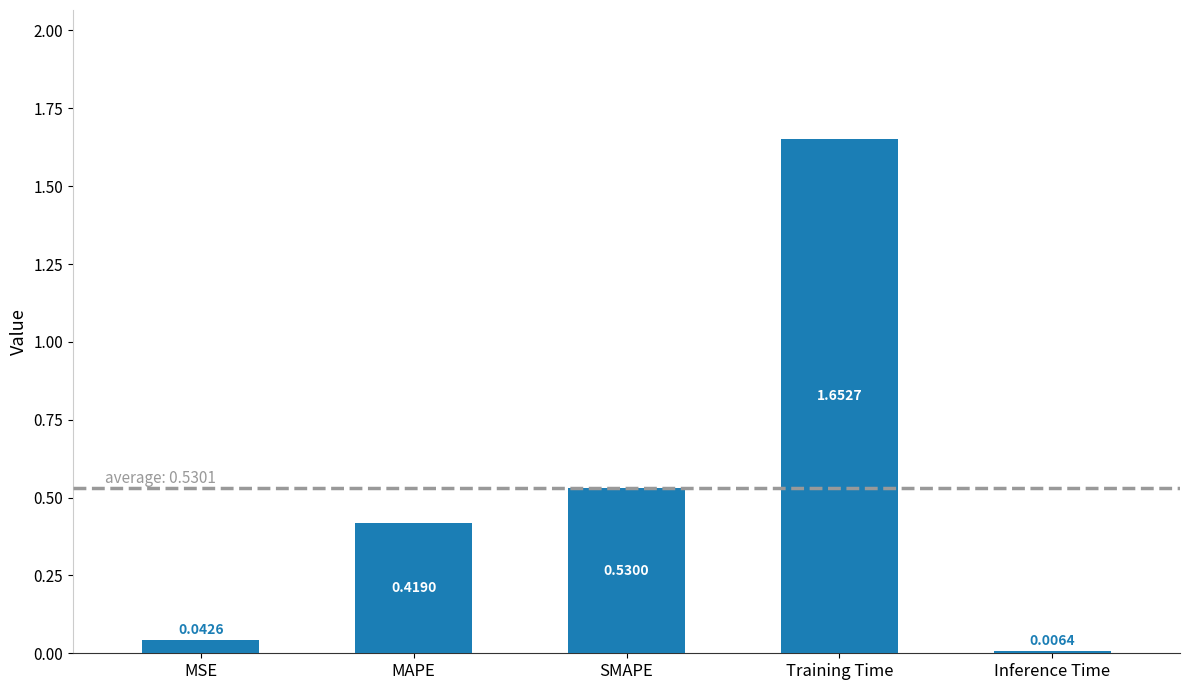

What is the difference between the values at SMAPE and MAPE?

0.1